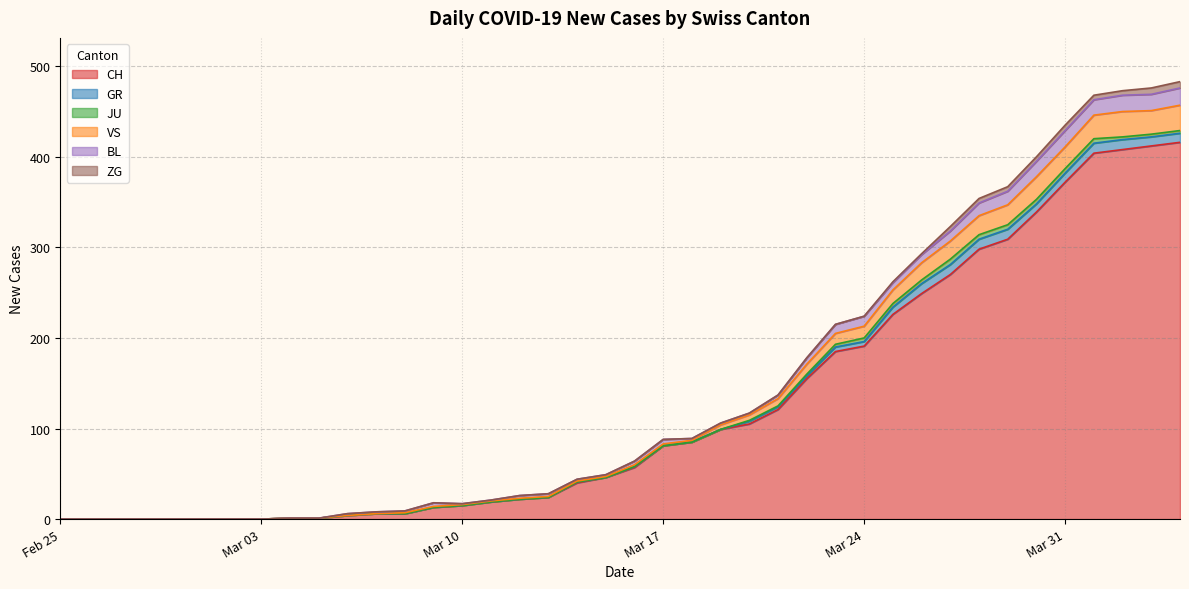

Reading left to right, what are all the values shown in this chart?

CH: 2020-02-25=0	2020-02-26=0	2020-02-27=0	2020-02-28=0	2020-02-29=0	2020-03-01=0	2020-03-02=0	2020-03-03=0	2020-03-04=1	2020-03-05=1	2020-03-06=4	2020-03-07=6	2020-03-08=6	2020-03-09=13	2020-03-10=15	2020-03-11=19	2020-03-12=22	2020-03-13=24	2020-03-14=40	2020-03-15=46	2020-03-16=57	2020-03-17=81	2020-03-18=85	2020-03-19=99	2020-03-20=105	2020-03-21=121	2020-03-22=155	2020-03-23=185	2020-03-24=191	2020-03-25=226	2020-03-26=249	2020-03-27=270	2020-03-28=298	2020-03-29=309	2020-03-30=339	2020-03-31=372	2020-04-01=404	2020-04-02=408	2020-04-03=412	2020-04-04=416
GR: 2020-02-25=0	2020-02-26=0	2020-02-27=0	2020-02-28=0	2020-02-29=0	2020-03-01=0	2020-03-02=0	2020-03-03=0	2020-03-04=0	2020-03-05=0	2020-03-06=0	2020-03-07=0	2020-03-08=0	2020-03-09=0	2020-03-10=0	2020-03-11=0	2020-03-12=0	2020-03-13=0	2020-03-14=1	2020-03-15=0	2020-03-16=1	2020-03-17=0	2020-03-18=0	2020-03-19=0	2020-03-20=3	2020-03-21=3	2020-03-22=3	2020-03-23=5	2020-03-24=5	2020-03-25=8	2020-03-26=11	2020-03-27=11	2020-03-28=11	2020-03-29=11	2020-03-30=9	2020-03-31=10	2020-04-01=11	2020-04-02=11	2020-04-03=10	2020-04-04=10
JU: 2020-02-25=0	2020-02-26=0	2020-02-27=0	2020-02-28=0	2020-02-29=0	2020-03-01=0	2020-03-02=0	2020-03-03=0	2020-03-04=0	2020-03-05=0	2020-03-06=0	2020-03-07=0	2020-03-08=0	2020-03-09=0	2020-03-10=0	2020-03-11=0	2020-03-12=0	2020-03-13=0	2020-03-14=0	2020-03-15=0	2020-03-16=0	2020-03-17=0	2020-03-18=0	2020-03-19=0	2020-03-20=1	2020-03-21=1	2020-03-22=2	2020-03-23=3	2020-03-24=4	2020-03-25=4	2020-03-26=4	2020-03-27=6	2020-03-28=5	2020-03-29=5	2020-03-30=5	2020-03-31=5	2020-04-01=5	2020-04-02=3	2020-04-03=3	2020-04-04=3
VS: 2020-02-25=0	2020-02-26=0	2020-02-27=0	2020-02-28=0	2020-02-29=0	2020-03-01=0	2020-03-02=0	2020-03-03=0	2020-03-04=0	2020-03-05=0	2020-03-06=0	2020-03-07=0	2020-03-08=1	2020-03-09=1	2020-03-10=1	2020-03-11=1	2020-03-12=1	2020-03-13=1	2020-03-14=1	2020-03-15=1	2020-03-16=2	2020-03-17=2	2020-03-18=2	2020-03-19=5	2020-03-20=6	2020-03-21=8	2020-03-22=11	2020-03-23=12	2020-03-24=13	2020-03-25=15	2020-03-26=19	2020-03-27=20	2020-03-28=21	2020-03-29=22	2020-03-30=25	2020-03-31=24	2020-04-01=26	2020-04-02=28	2020-04-03=26	2020-04-04=28
BL: 2020-02-25=0	2020-02-26=0	2020-02-27=0	2020-02-28=0	2020-02-29=0	2020-03-01=0	2020-03-02=0	2020-03-03=0	2020-03-04=0	2020-03-05=0	2020-03-06=2	2020-03-07=2	2020-03-08=2	2020-03-09=4	2020-03-10=1	2020-03-11=1	2020-03-12=3	2020-03-13=3	2020-03-14=2	2020-03-15=2	2020-03-16=4	2020-03-17=5	2020-03-18=2	2020-03-19=2	2020-03-20=2	2020-03-21=4	2020-03-22=7	2020-03-23=10	2020-03-24=11	2020-03-25=8	2020-03-26=9	2020-03-27=11	2020-03-28=14	2020-03-29=15	2020-03-30=17	2020-03-31=18	2020-04-01=17	2020-04-02=18	2020-04-03=18	2020-04-04=19
ZG: 2020-02-25=0	2020-02-26=0	2020-02-27=0	2020-02-28=0	2020-02-29=0	2020-03-01=0	2020-03-02=0	2020-03-03=0	2020-03-04=0	2020-03-05=0	2020-03-06=0	2020-03-07=0	2020-03-08=0	2020-03-09=0	2020-03-10=0	2020-03-11=0	2020-03-12=0	2020-03-13=0	2020-03-14=0	2020-03-15=0	2020-03-16=0	2020-03-17=0	2020-03-18=0	2020-03-19=0	2020-03-20=0	2020-03-21=0	2020-03-22=0	2020-03-23=0	2020-03-24=0	2020-03-25=1	2020-03-26=1	2020-03-27=5	2020-03-28=5	2020-03-29=5	2020-03-30=5	2020-03-31=6	2020-04-01=5	2020-04-02=5	2020-04-03=7	2020-04-04=7